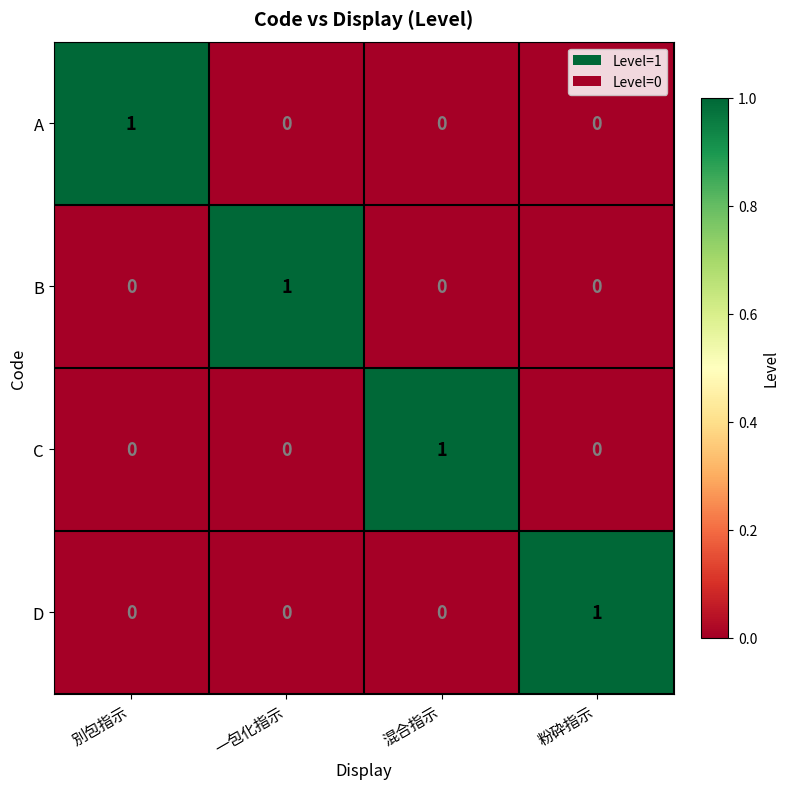

Is it true that A equals 0 at 一包化指示?

True